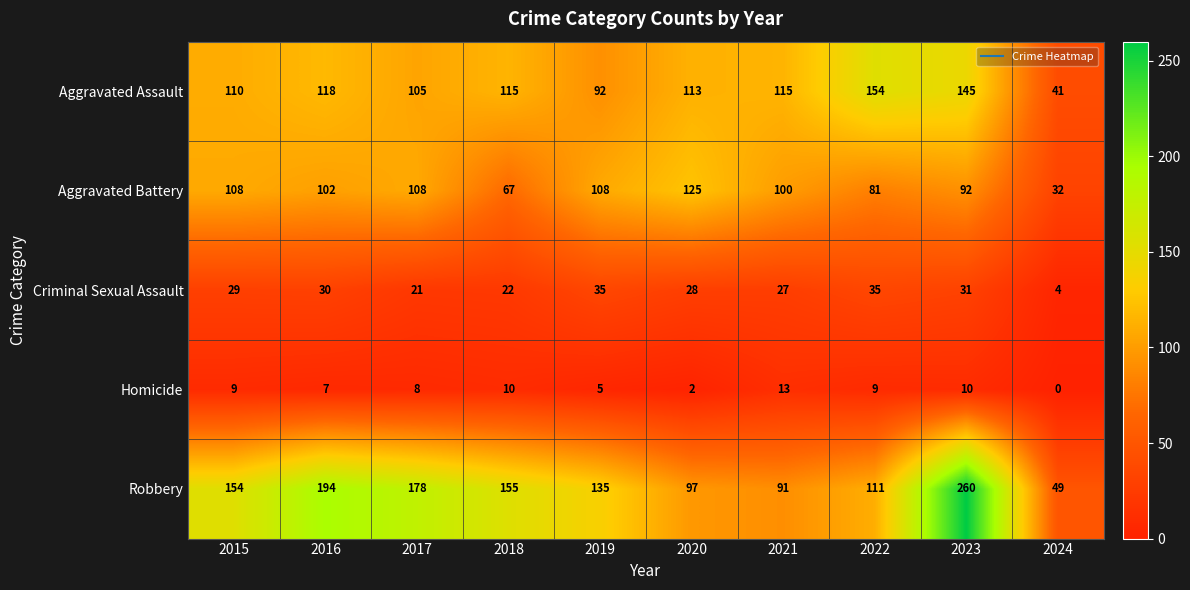

How many categories are shown in the chart?

10